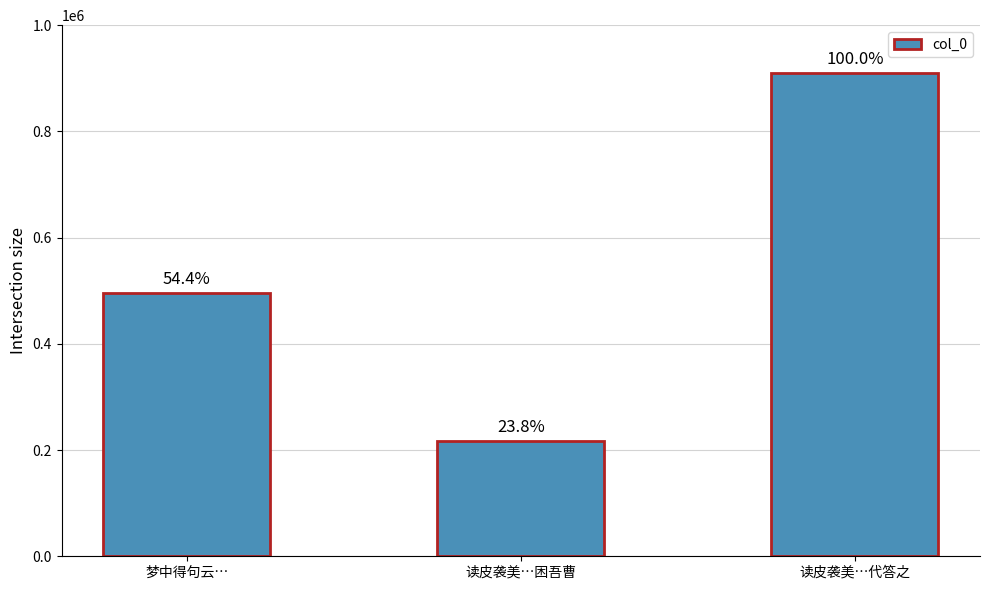

Reading left to right, transcribe all the data shown in this chart.

495269	216761	910829